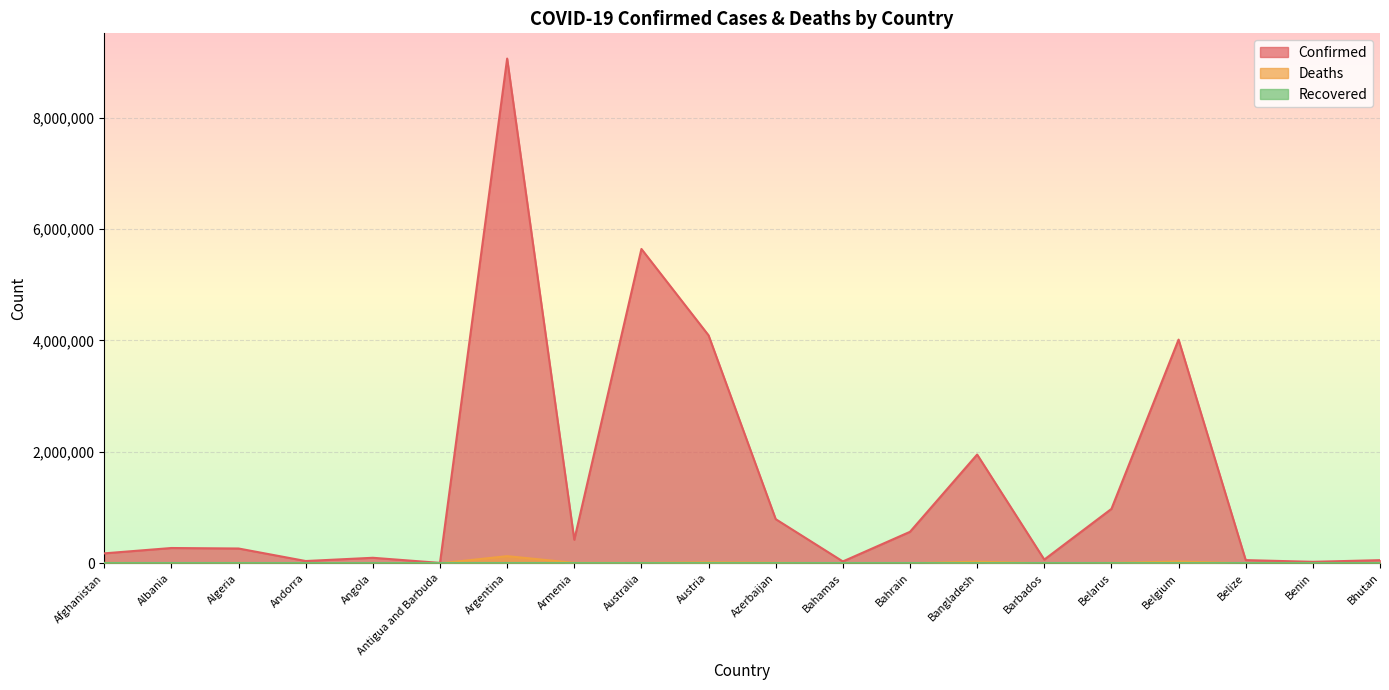

Where is the first local minimum for Confirmed?

Andorra